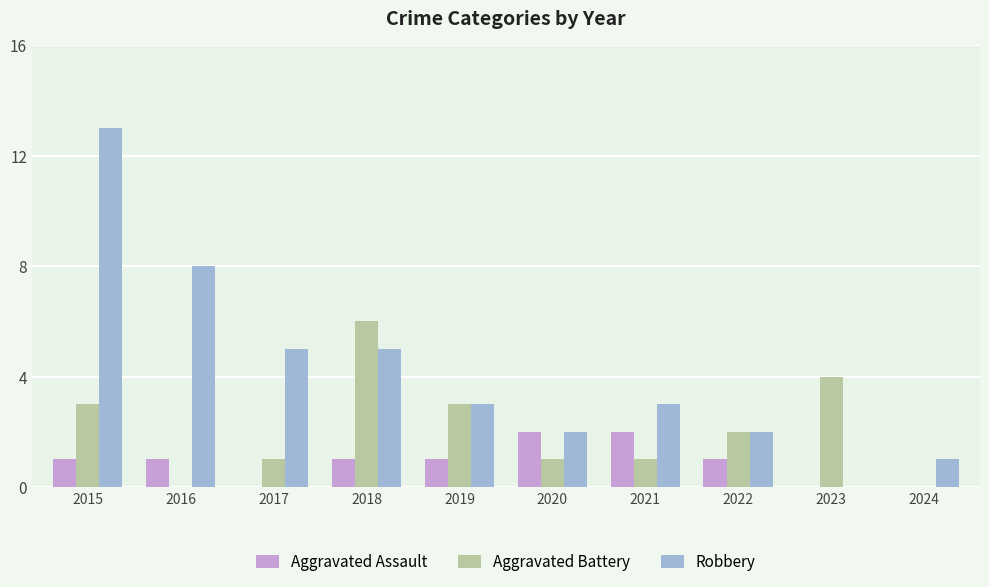

The value of Aggravated Assault at 2019 is 1. True or false?

True